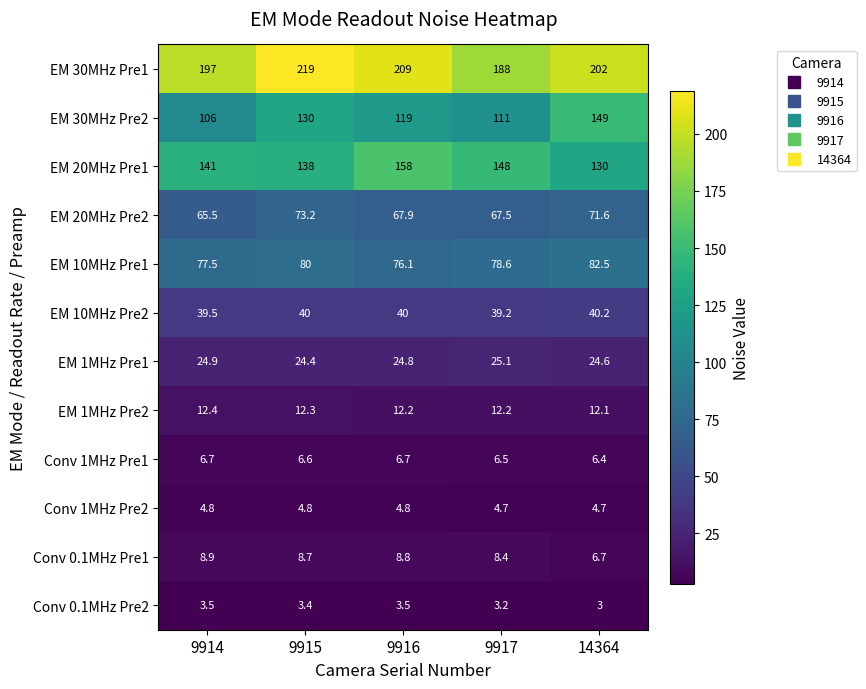

What is the maximum value shown in the chart?

219.0